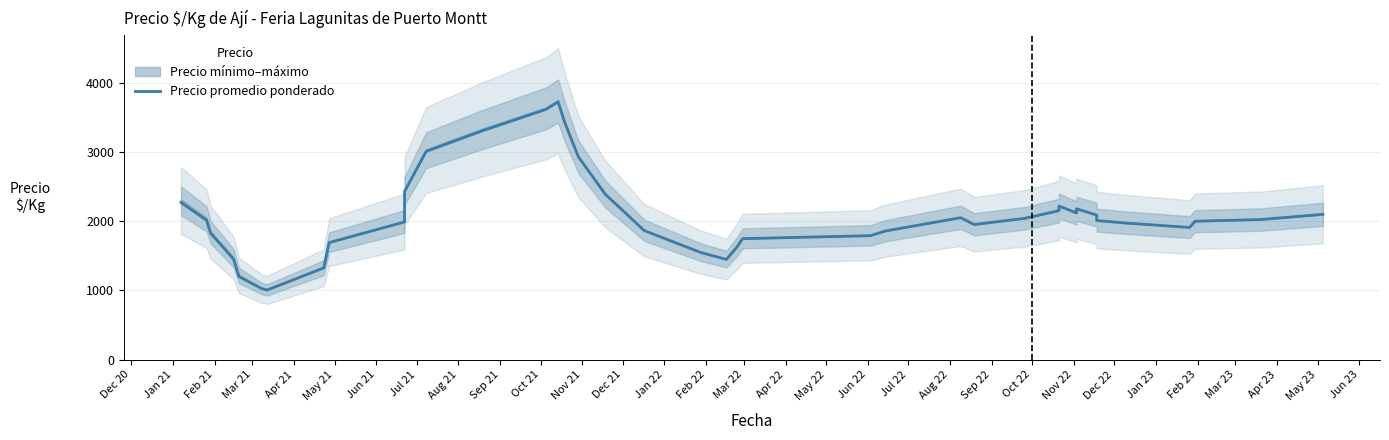

True or false: the data shows 6019.4 at Jan 22.

False